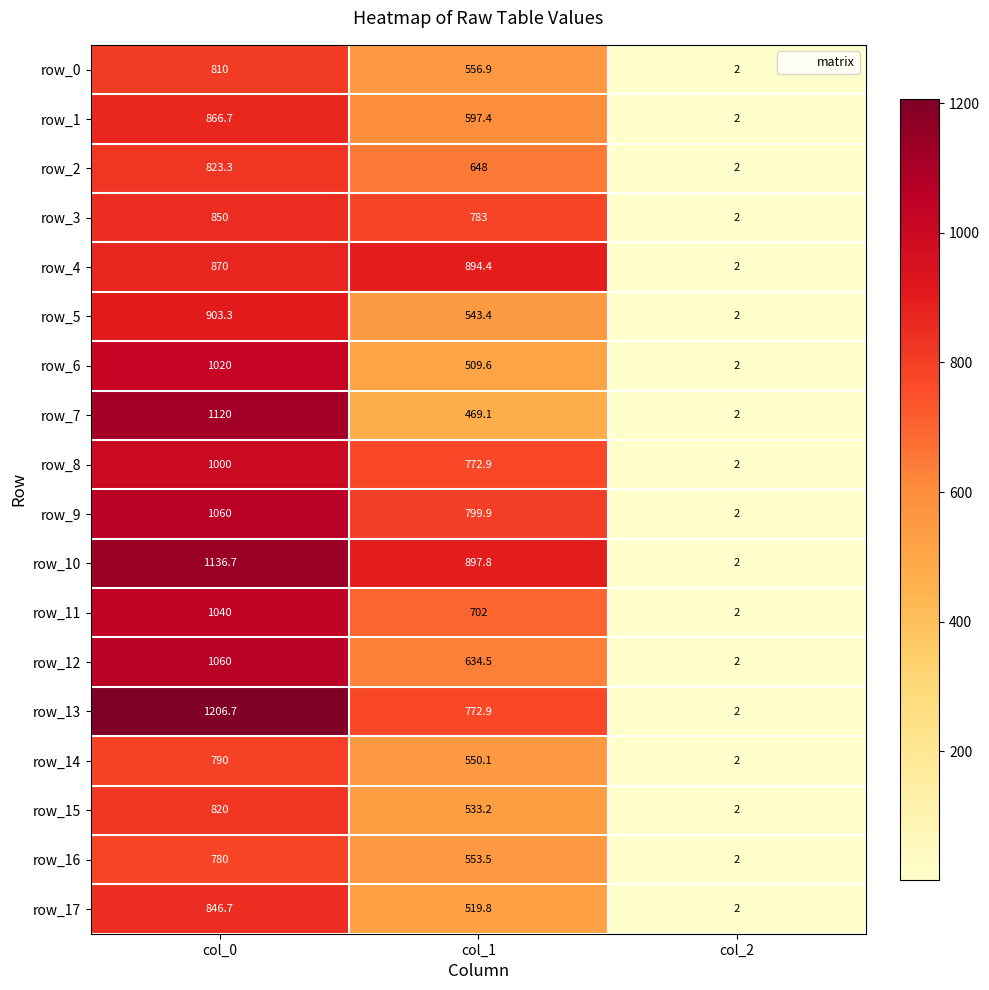

Reading left to right, extract all data points from this chart.

row_0: 810.0	556.9	2.0
row_1: 866.7	597.4	2.0
row_2: 823.3	648.0	2.0
row_3: 850.0	783.0	2.0
row_4: 870.0	894.4	2.0
row_5: 903.3	543.4	2.0
row_6: 1020.0	509.6	2.0
row_7: 1120.0	469.1	2.0
row_8: 1000.0	772.9	2.0
row_9: 1060.0	799.9	2.0
row_10: 1136.7	897.8	2.0
row_11: 1040.0	702.0	2.0
row_12: 1060.0	634.5	2.0
row_13: 1206.7	772.9	2.0
row_14: 790.0	550.1	2.0
row_15: 820.0	533.2	2.0
row_16: 780.0	553.5	2.0
row_17: 846.7	519.8	2.0